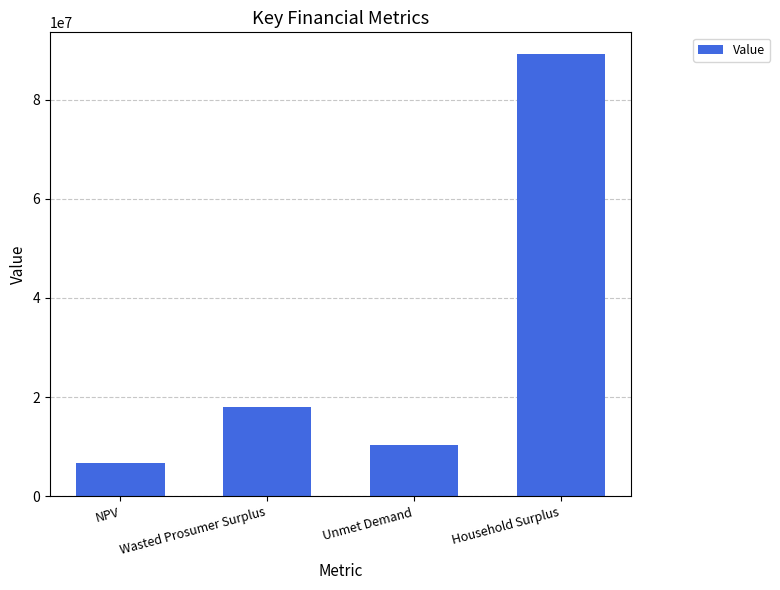

What is the change in value from Wasted Prosumer Surplus to Unmet Demand?

-7808250.2